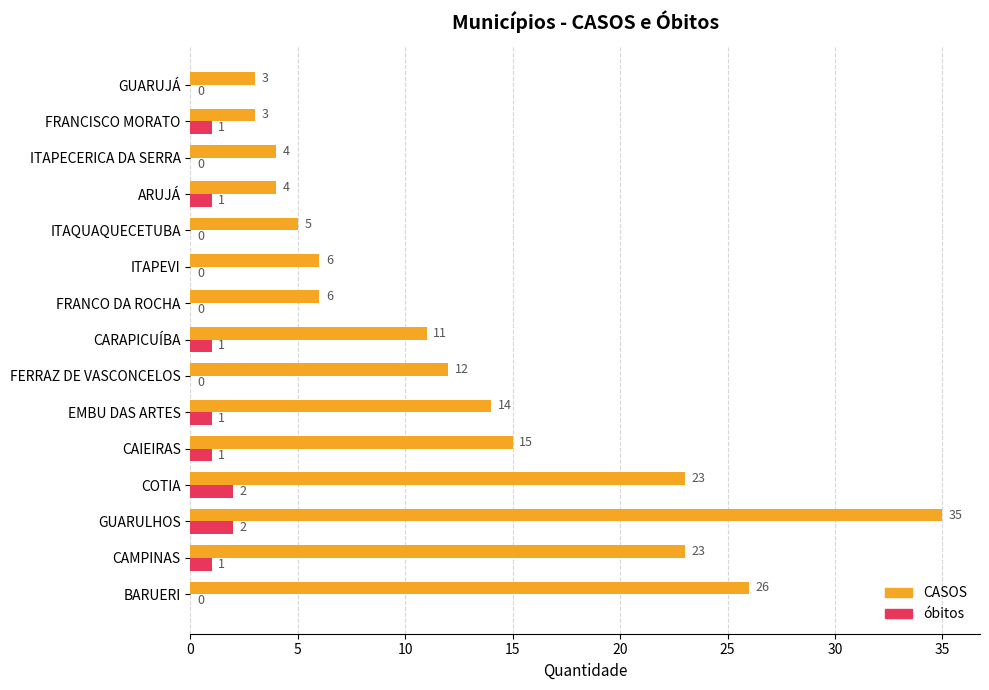

Which category has the highest value across all series?

GUARULHOS